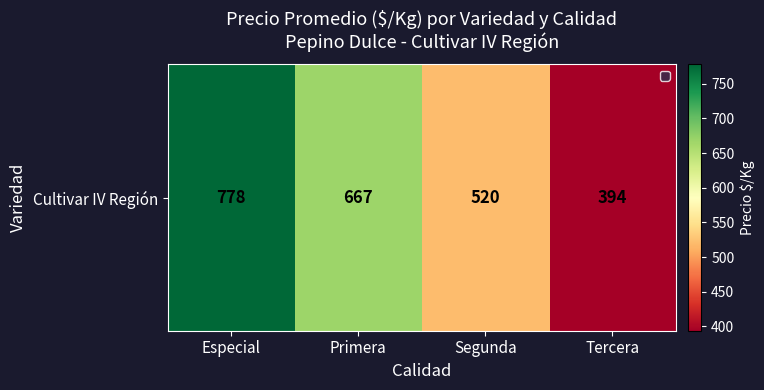

What is the difference between the maximum and minimum values?

384.2